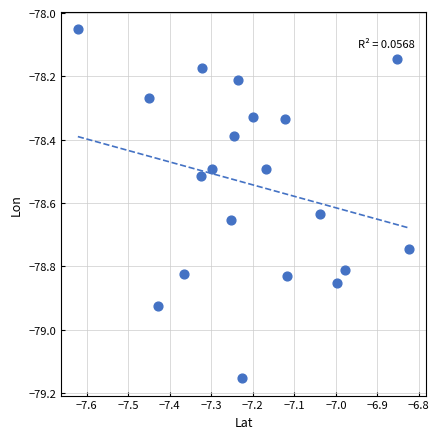

What is the range of X values (max minus min)?

0.8